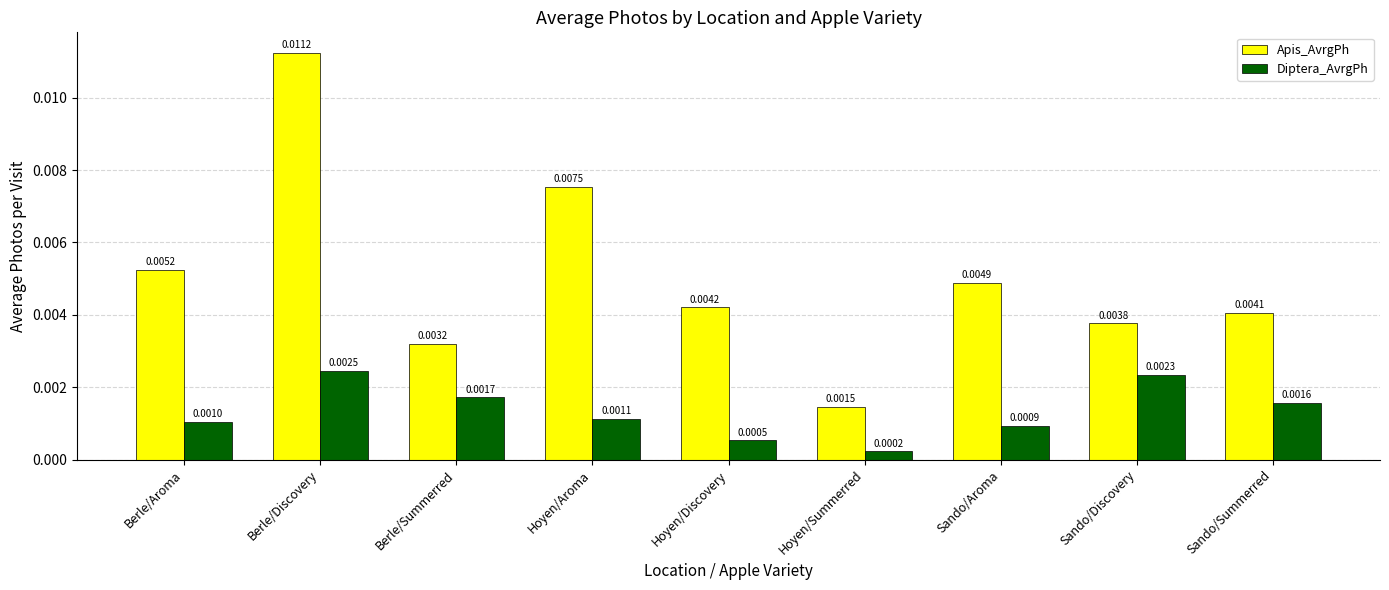

Which series has the largest range (max minus min)?

Apis_AvrgPh